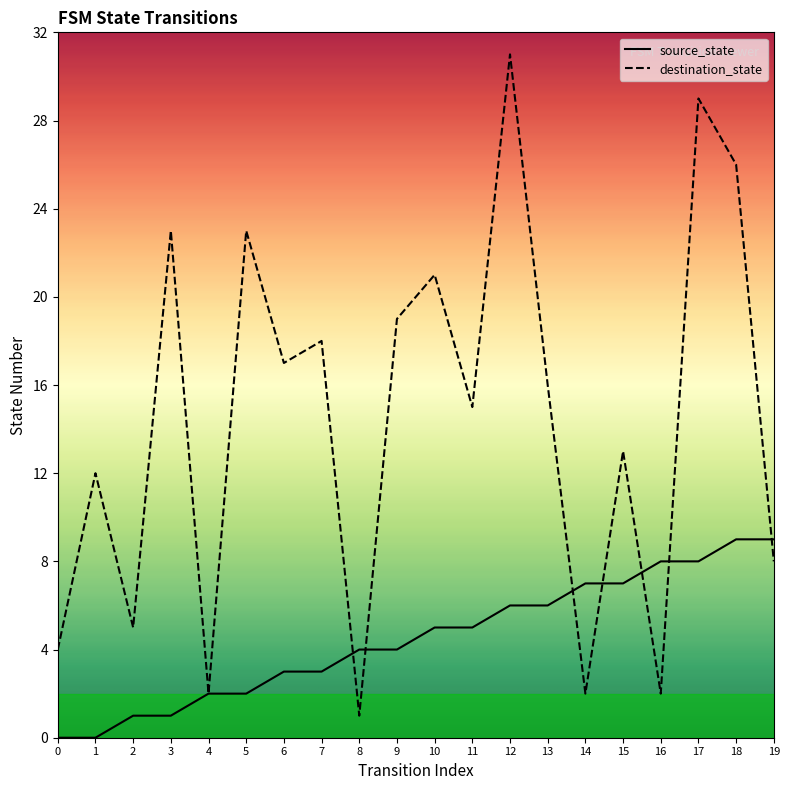

At which category does destination_state reach its first local peak?

1